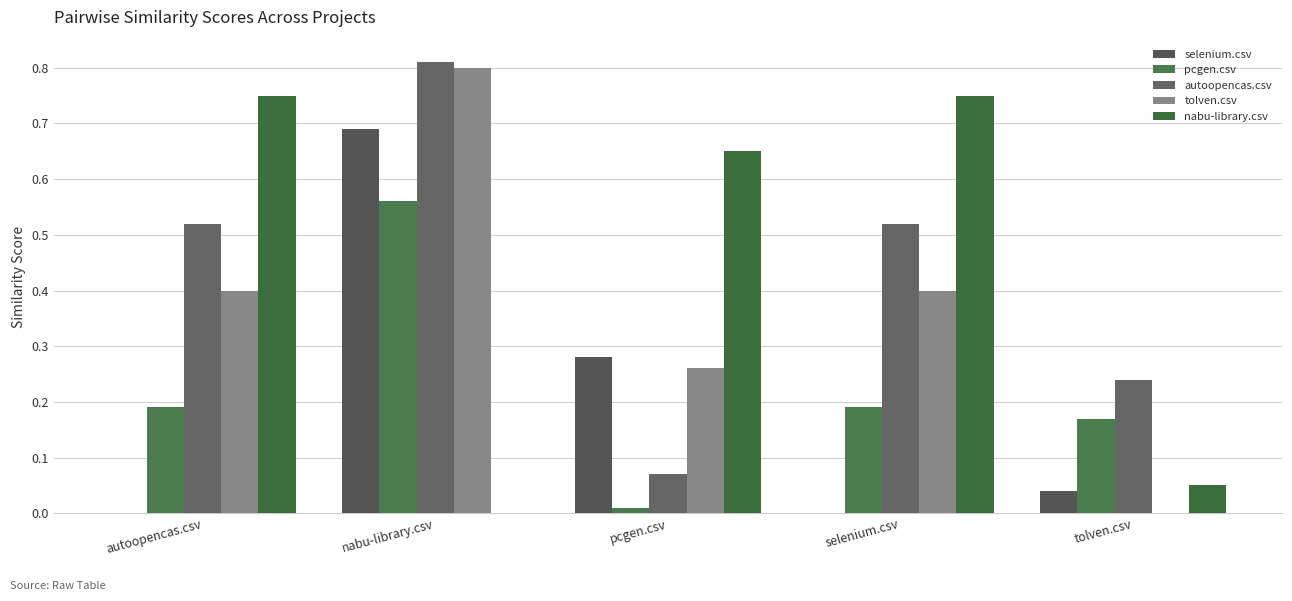

What is the sum of all autoopencas.csv values?

2.2